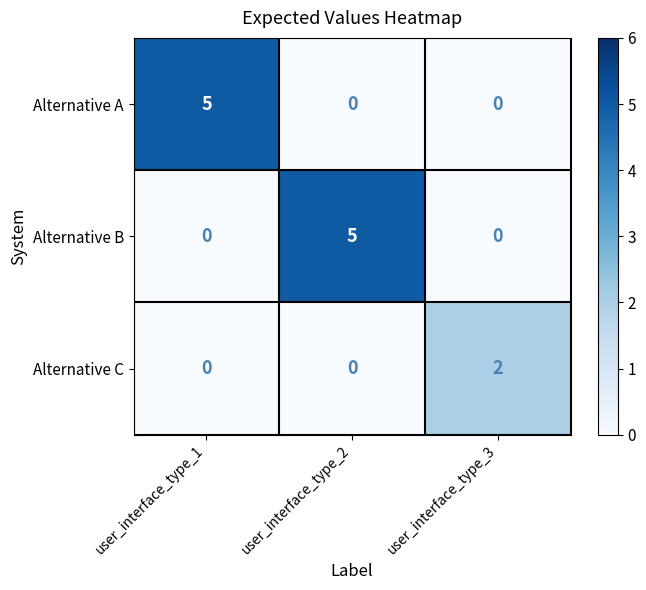

Count the Alternative C values in the range 0 to 2.

3